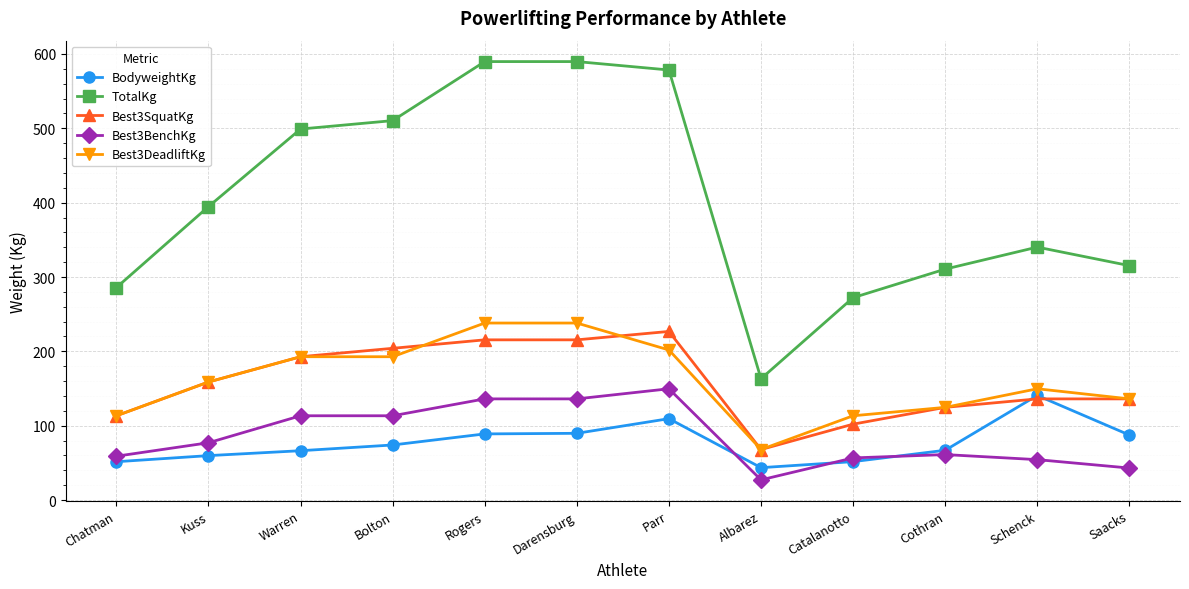

What are all the series names shown in the legend?

BodyweightKg, TotalKg, Best3SquatKg, Best3BenchKg, Best3DeadliftKg